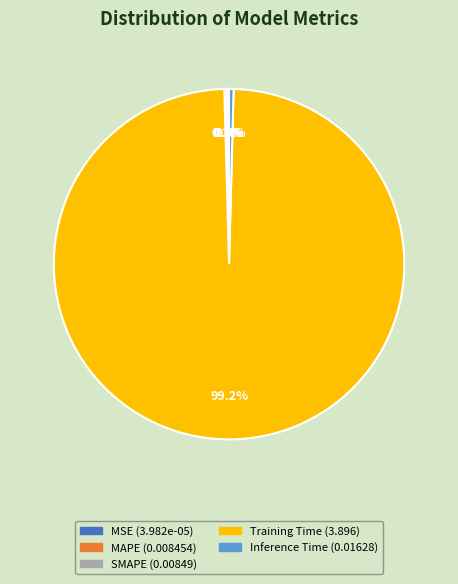

What is the majority slice?

Training Time